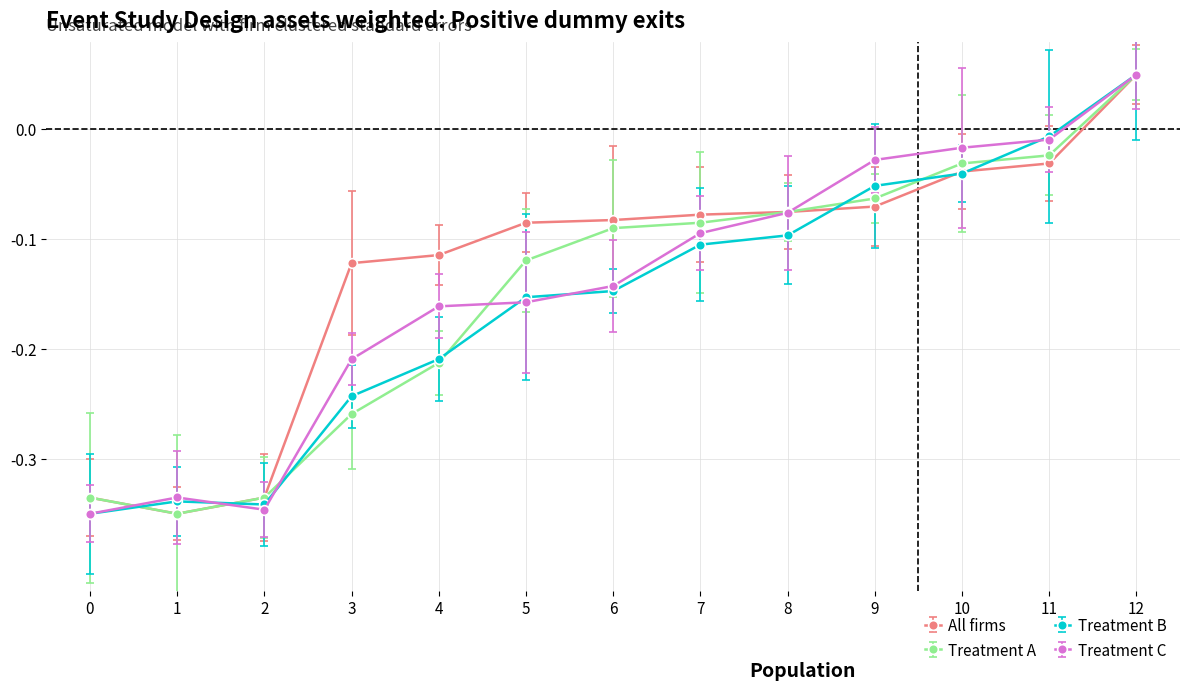

Which series has the largest total across all categories?

All firms